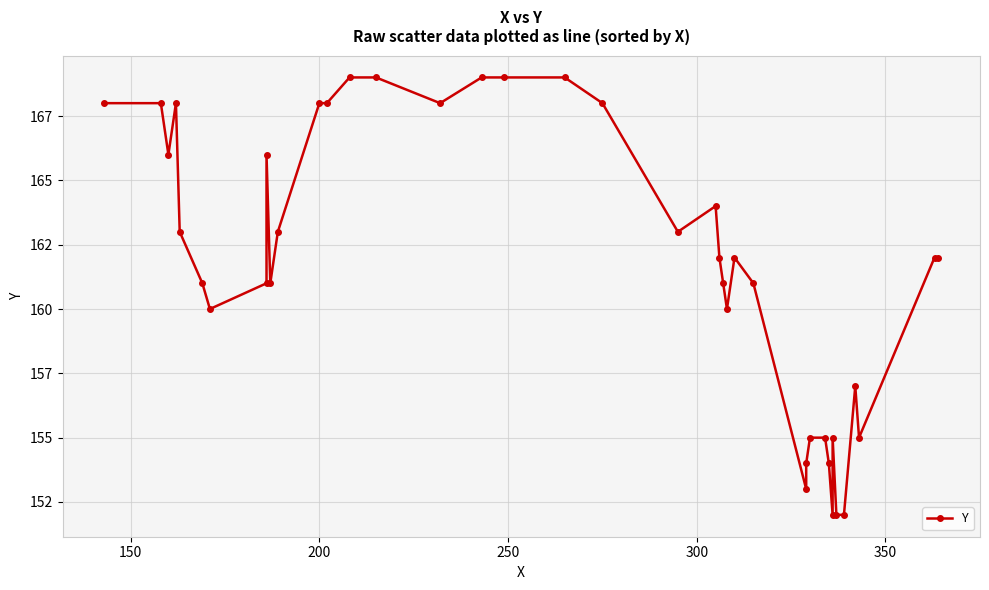

Reading left to right, transcribe all the data shown in this chart.

168	168	166	168	163	161	160	161	166	161	163	168	168	169	169	168	169	169	169	168	163	164	162	161	160	162	161	153	154	155	155	154	152	155	152	152	157	155	162	162